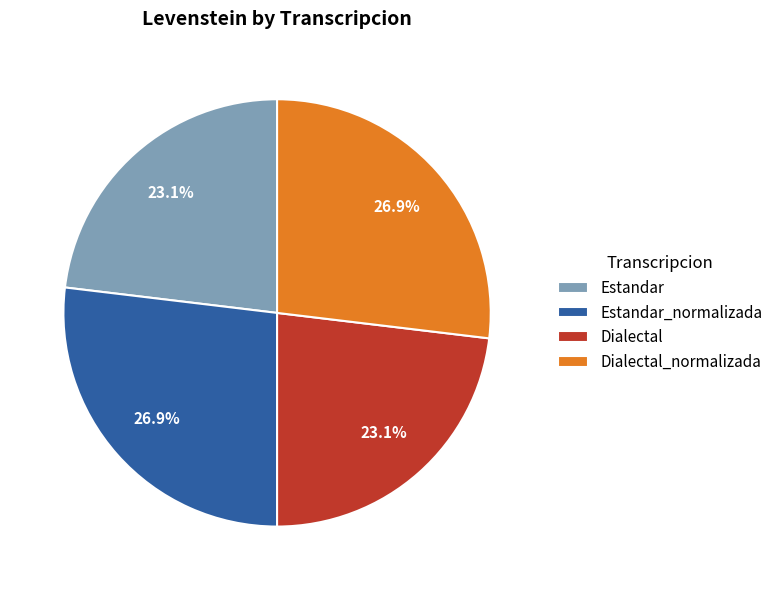

How much of the chart is everything except Estandar_normalizada?

73.1%